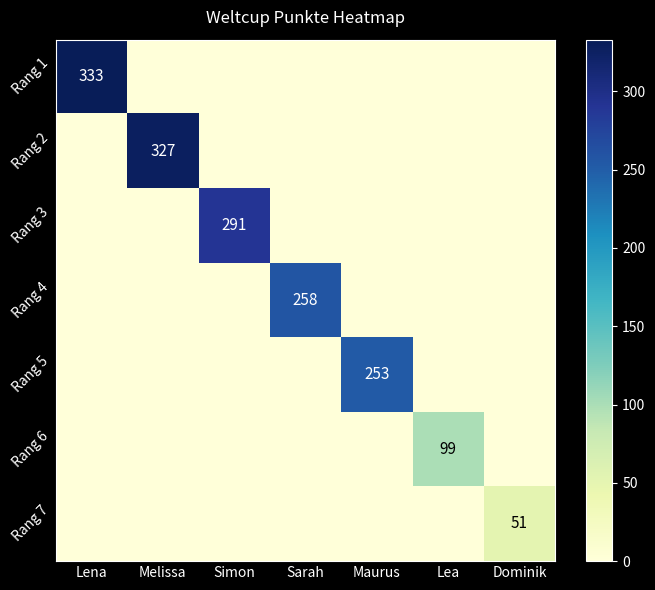

True or false: Rang 2 has a value of 327 at Melissa.

True